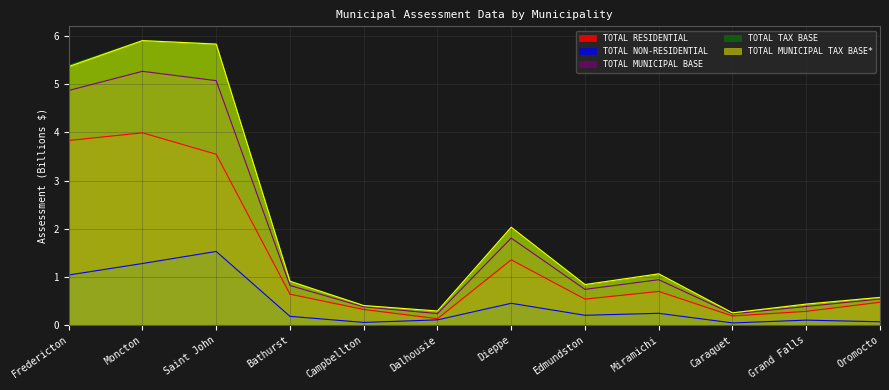

In TOTAL MUNICIPAL TAX BASE*, how many points are higher than both neighbors (excluding endpoints)?

3